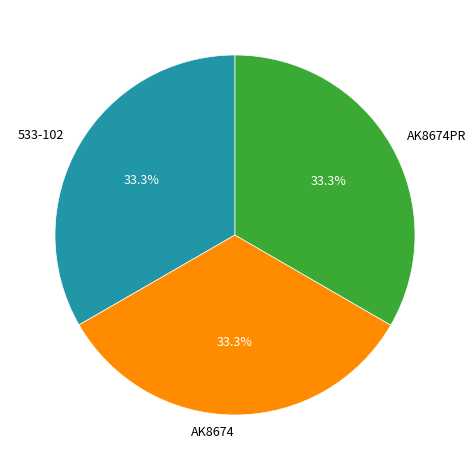

How many slices are in this pie chart?

3